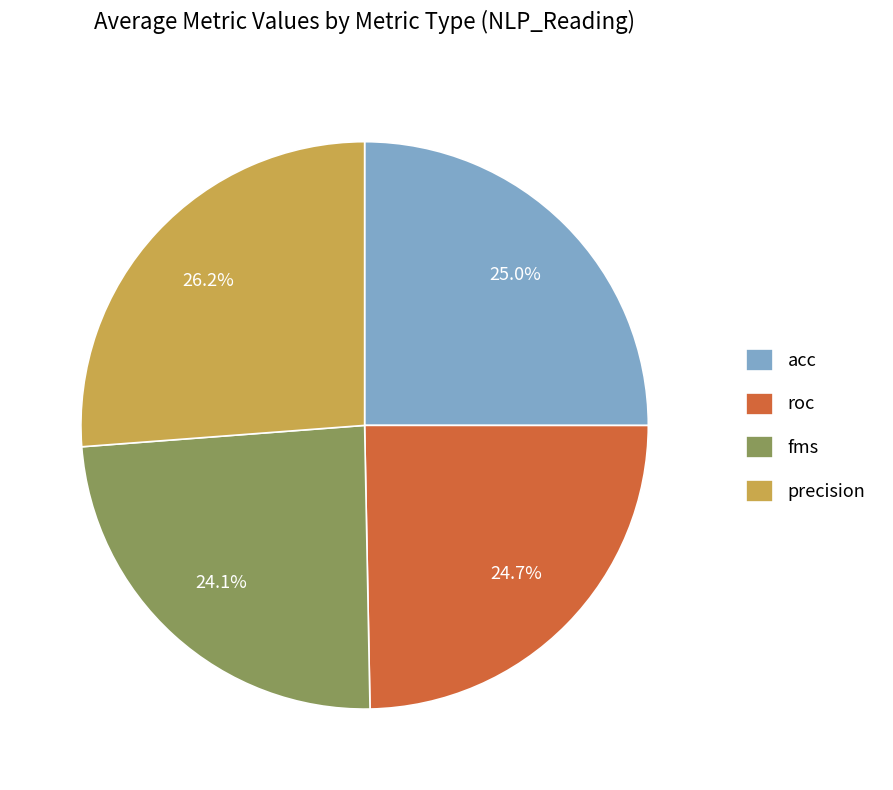

Which slice is the largest?

precision